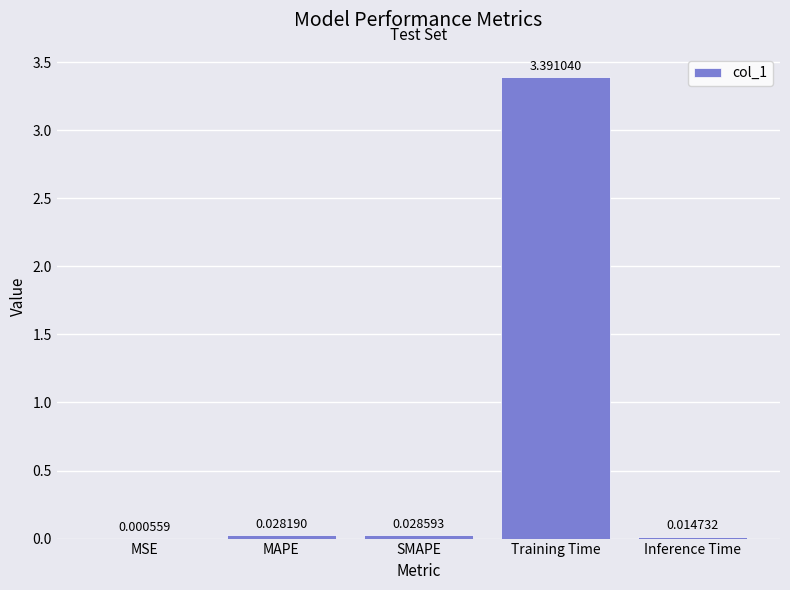

Between SMAPE and Inference Time, which is larger?

SMAPE